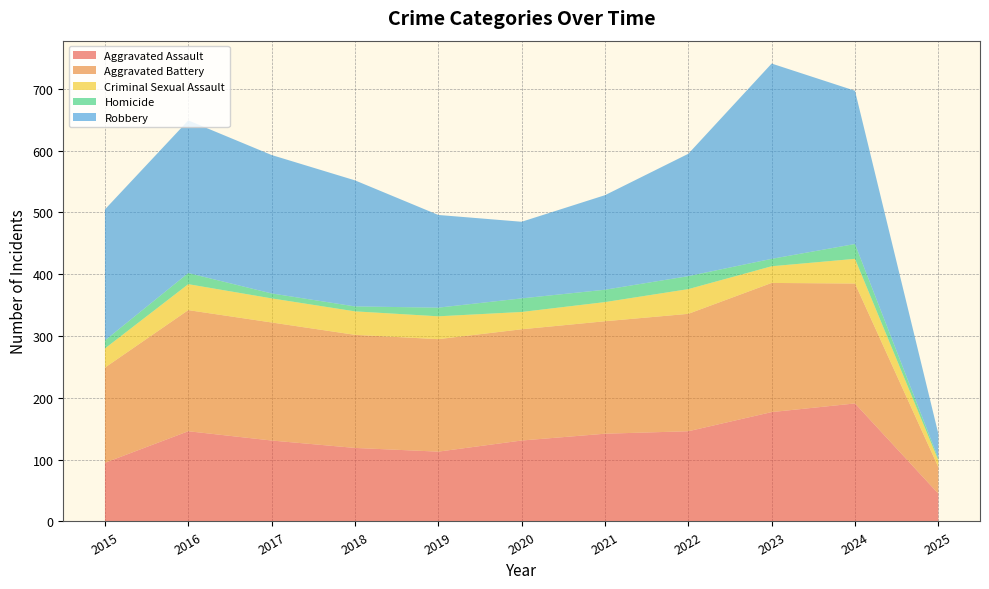

Reading right to left, what are all the values shown in this chart?

Aggravated Assault: 45	191	177	146	142	131	113	119	131	146	95
Aggravated Battery: 43	194	209	190	182	180	182	183	191	196	154
Criminal Sexual Assault: 11	40	27	40	31	28	37	38	39	42	31
Homicide: 3	24	12	21	20	22	14	8	8	18	13
Robbery: 40	248	316	198	153	124	150	204	224	247	212